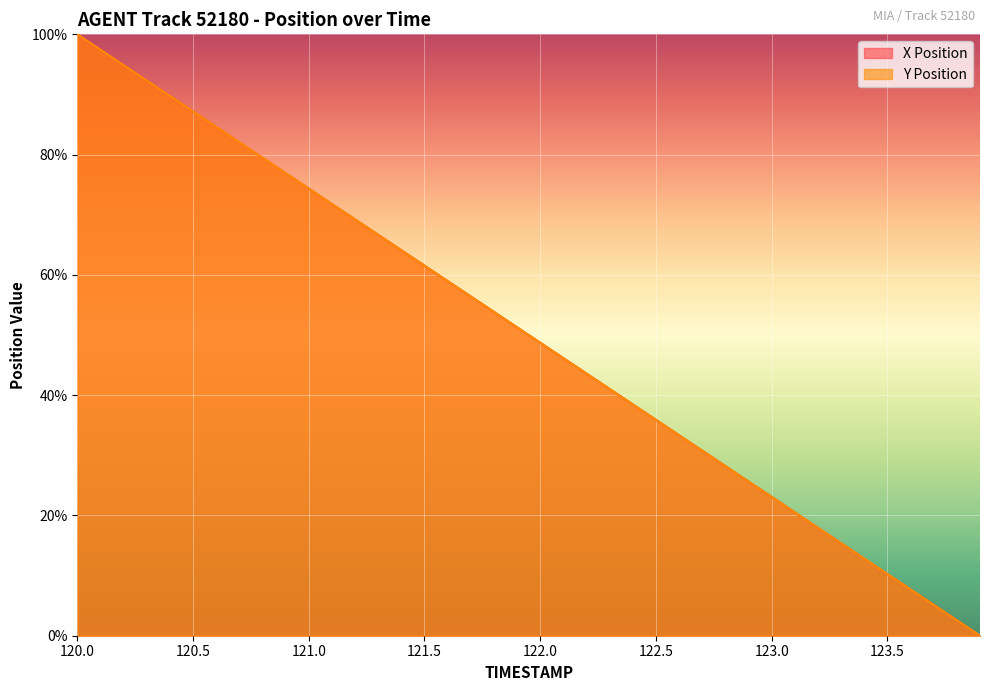

At which category is the sum across all series the highest?

120.0